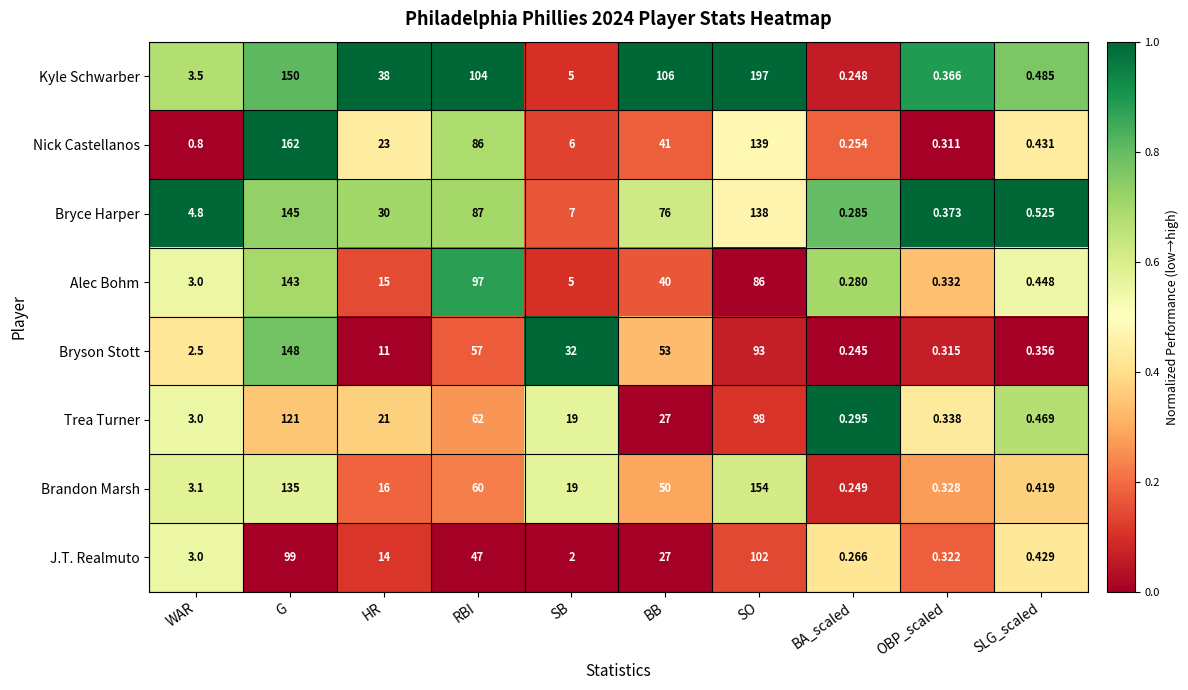

At which category is the sum across all series the highest?

G